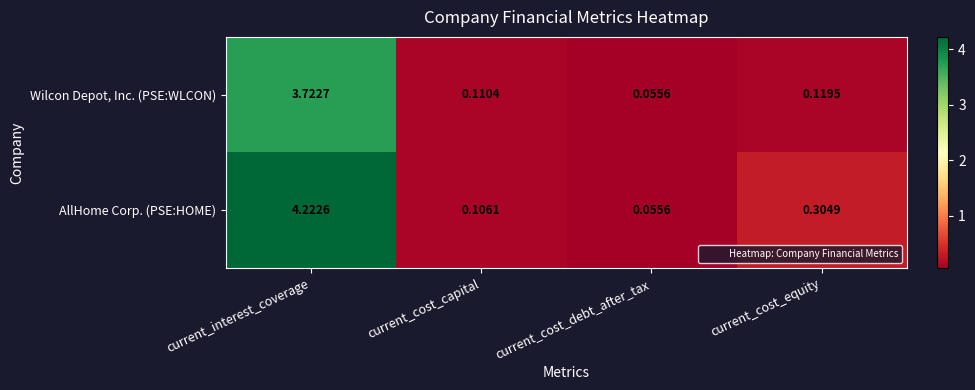

List the labels in order of AllHome Corp. (PSE:HOME) value, largest first.

current_interest_coverage, current_cost_equity, current_cost_capital, current_cost_debt_after_tax